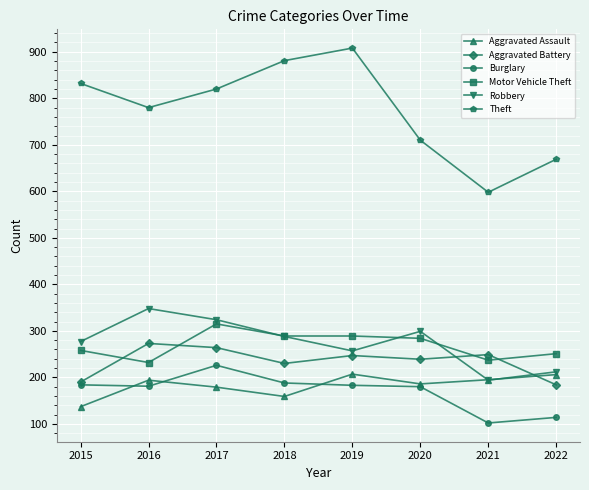

What value does the Robbery series have at 2021, to the nearest 5?

195